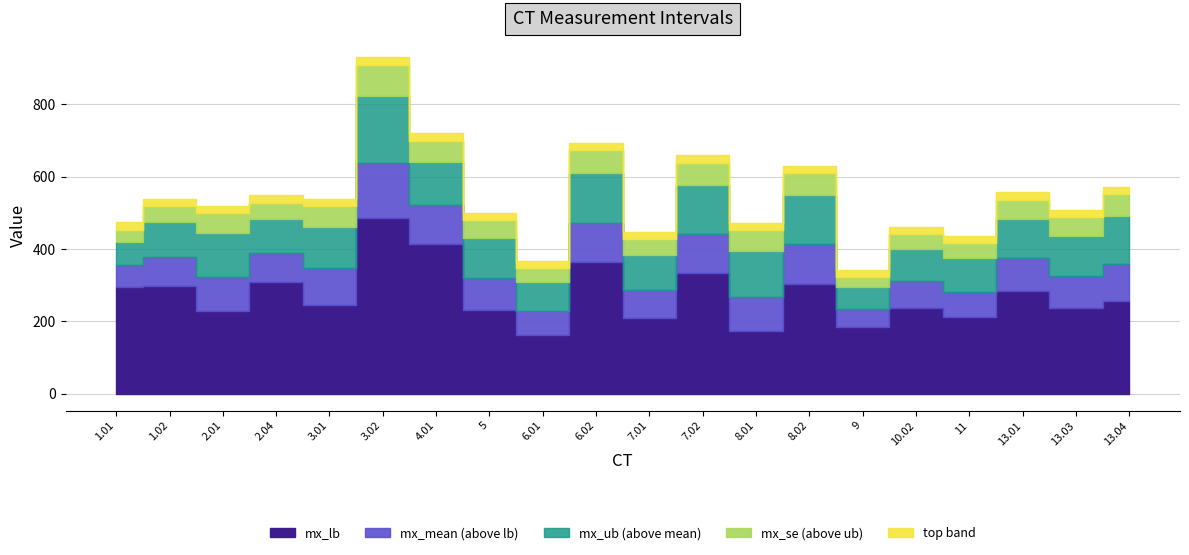

At which category does mx_mean reach its first local valley?

2.01